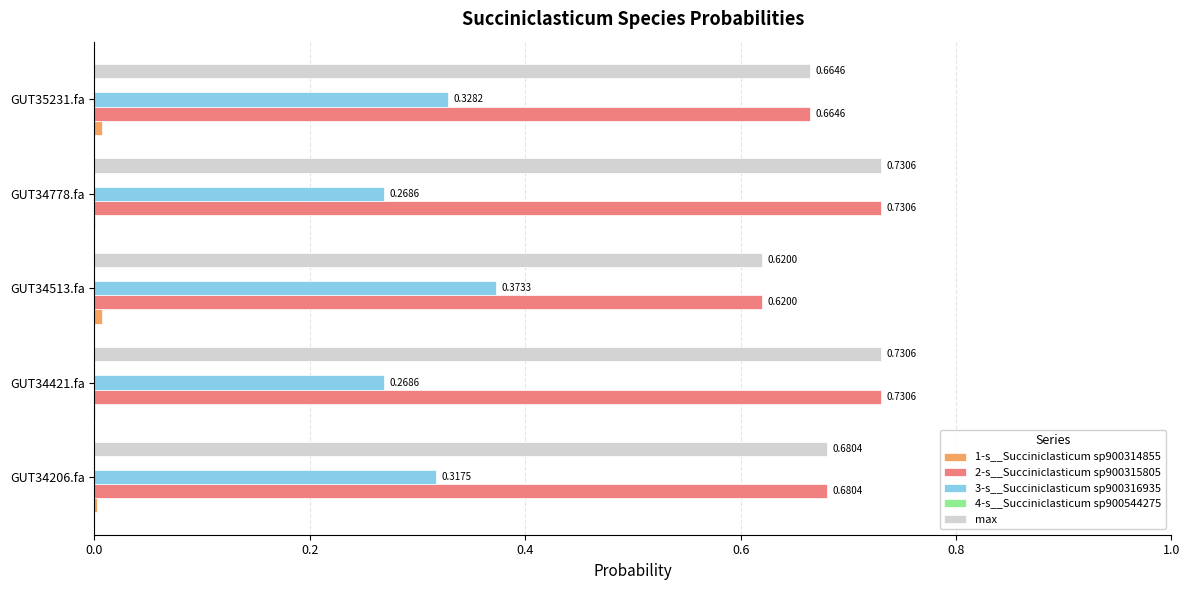

What is the sum of the 2-s__Succiniclasticum sp900315805 values at GUT34513.fa and GUT34206.fa?

1.3